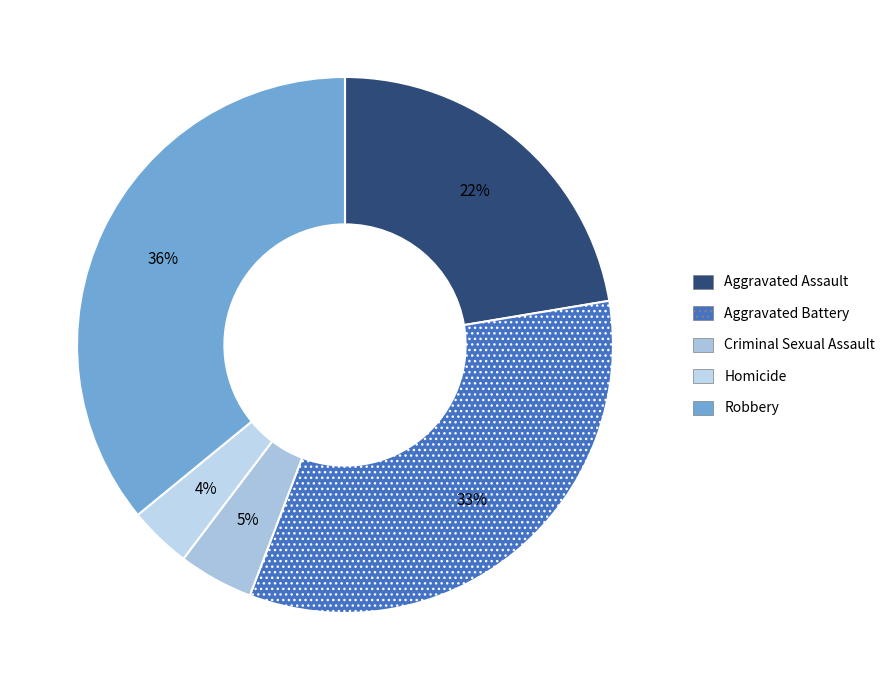

Does Aggravated Assault represent more than half of the total?

No